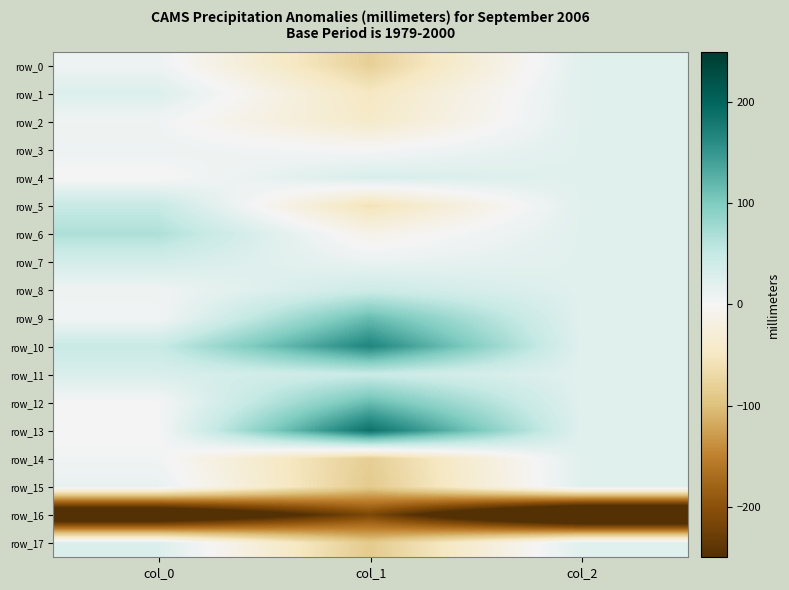

What value does the row_15 series have at col_0?

14.5